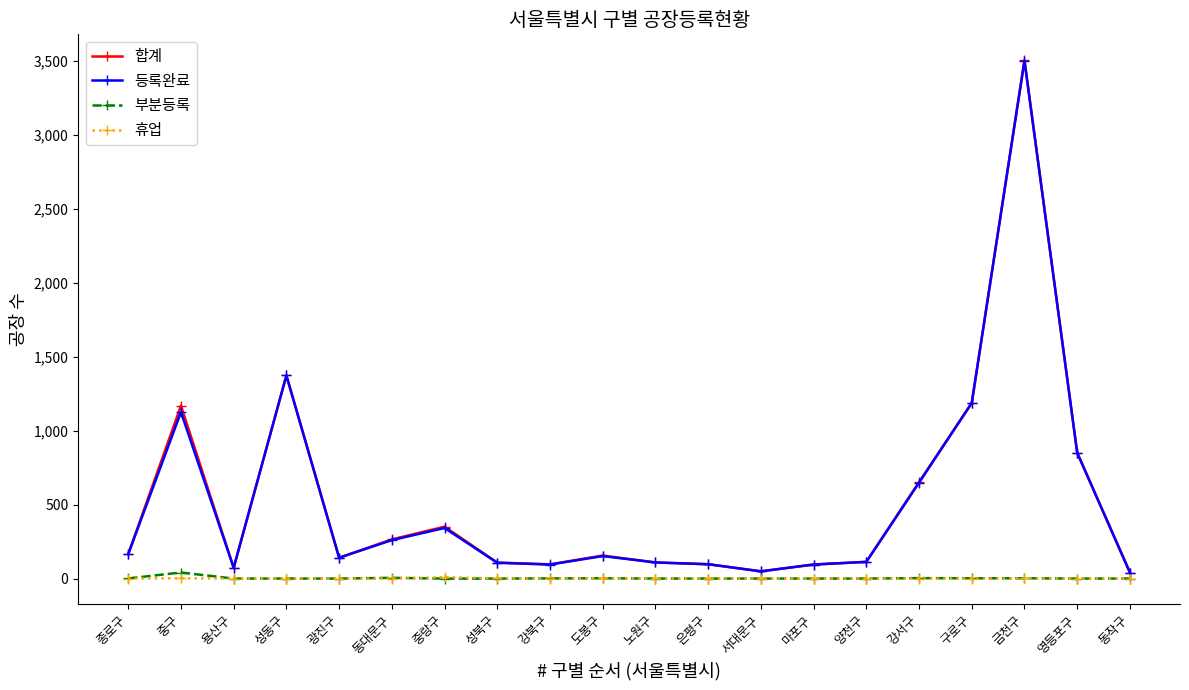

What is the label of the 17th point from the left?

구로구